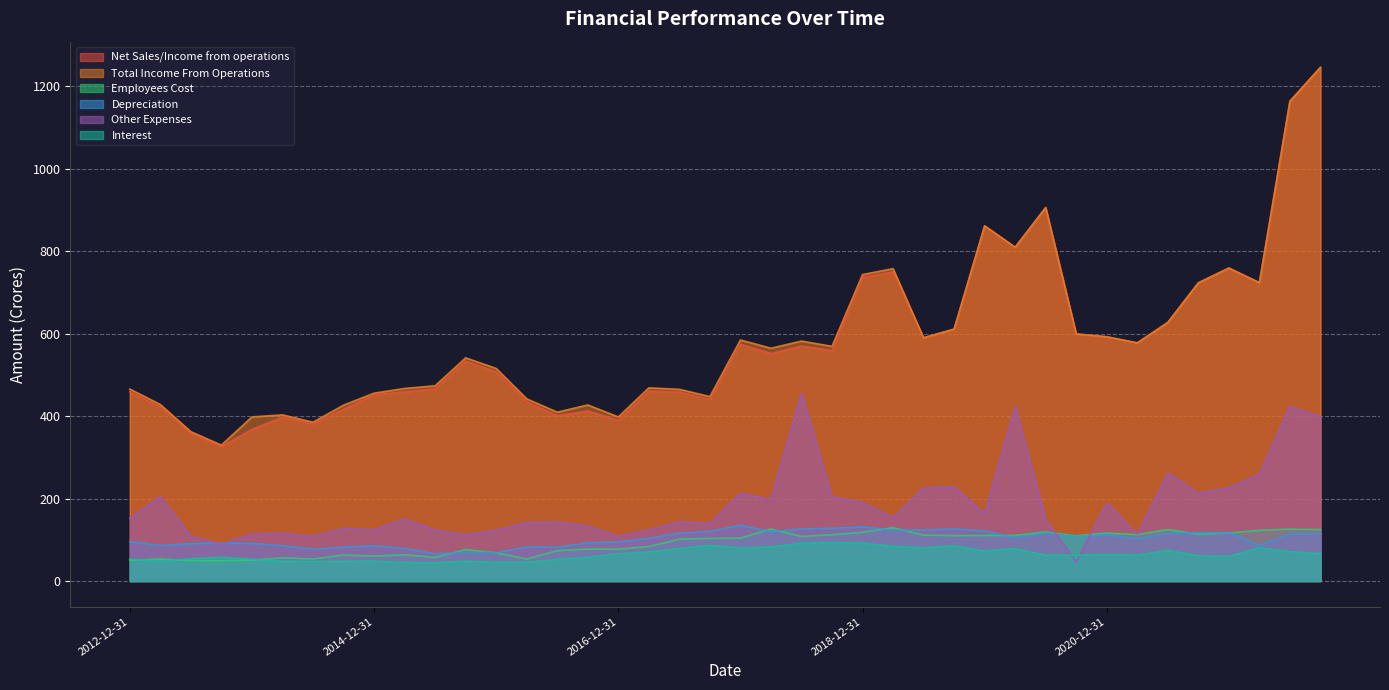

At how many categories does at least one series exceed 1152?

2